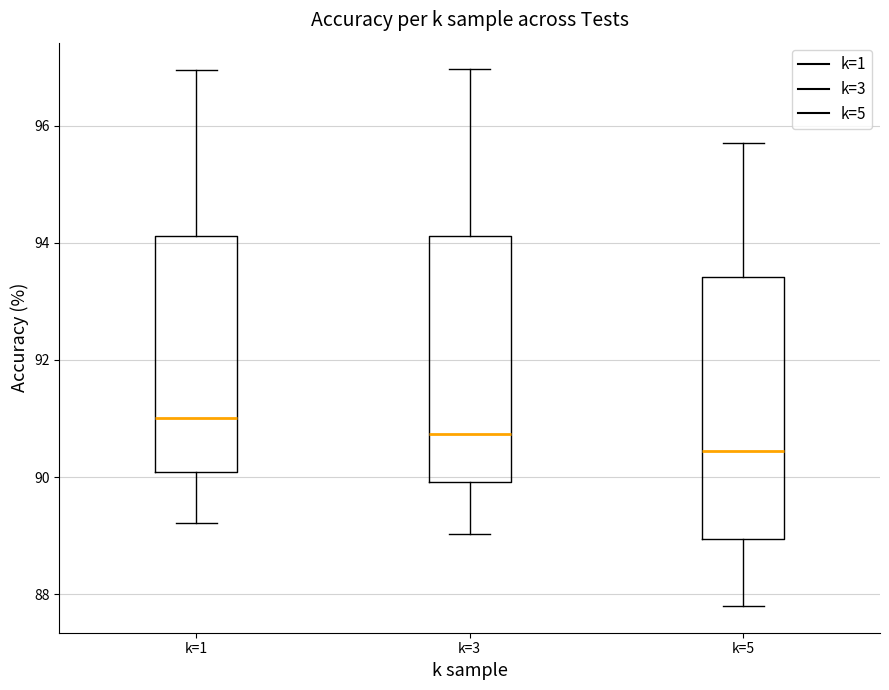

Which box's median line is the highest?

k=1